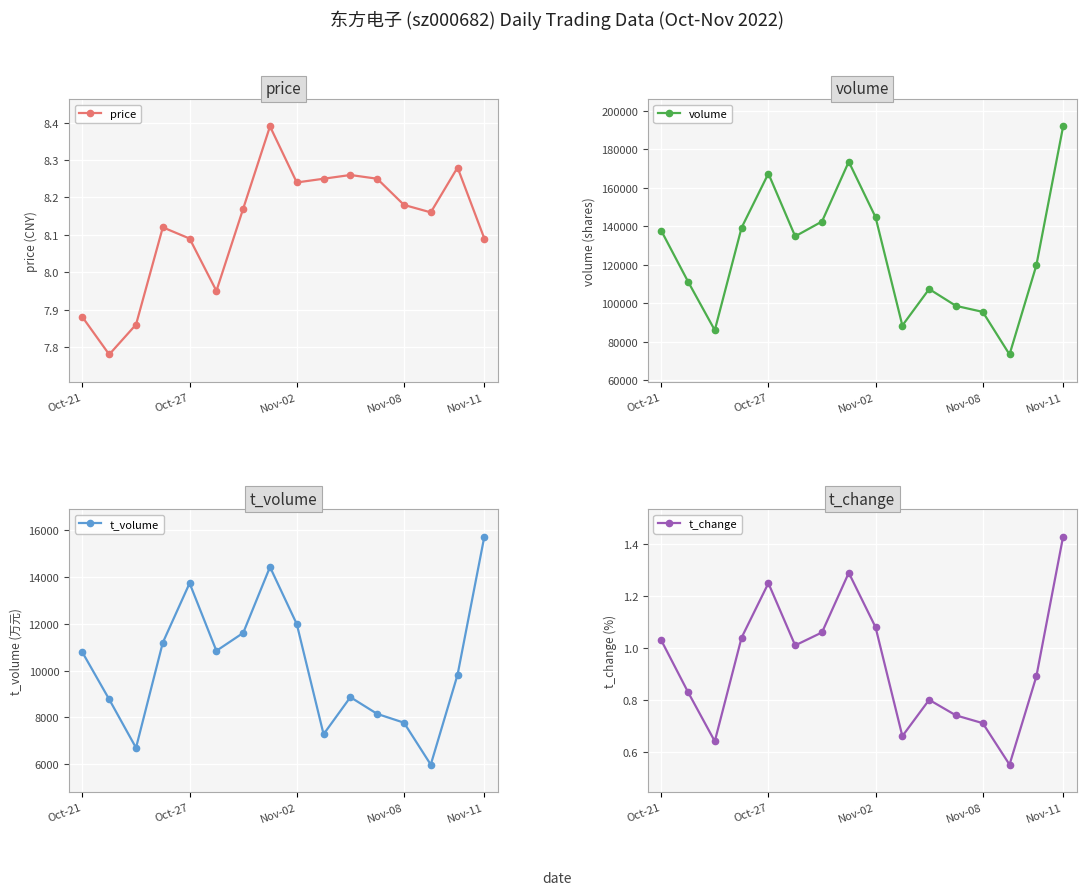

True or false: price has more than 1 interior local peaks.

True